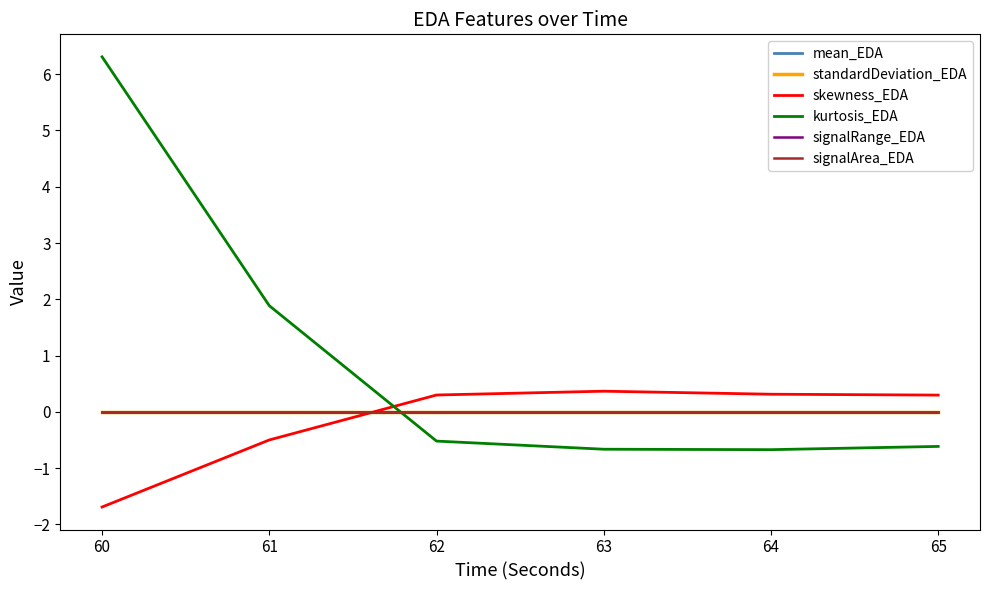

Rank the series by their maximum value, from highest to lowest.

kurtosis_EDA, skewness_EDA, signalArea_EDA, mean_EDA, signalRange_EDA, standardDeviation_EDA